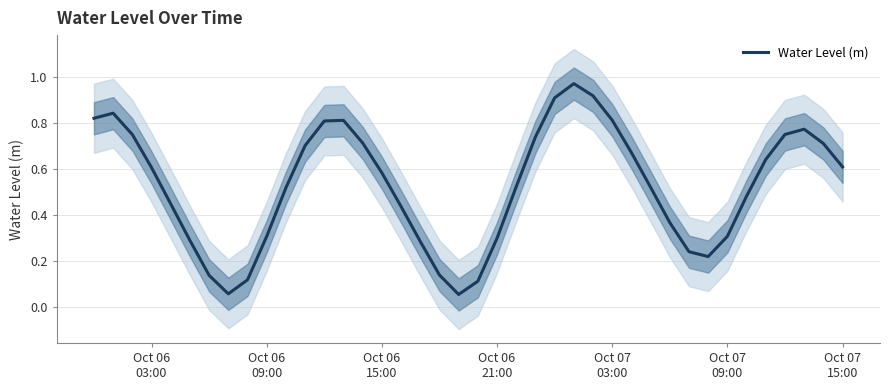

What is the minimum value shown in the chart?

0.1